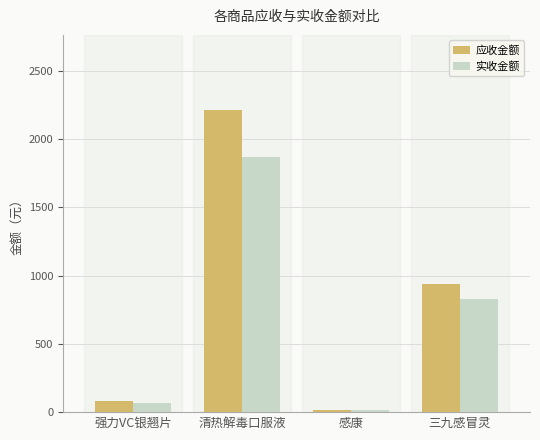

The 应收金额 series shows 646.4 at 三九感冒灵. True or false?

False